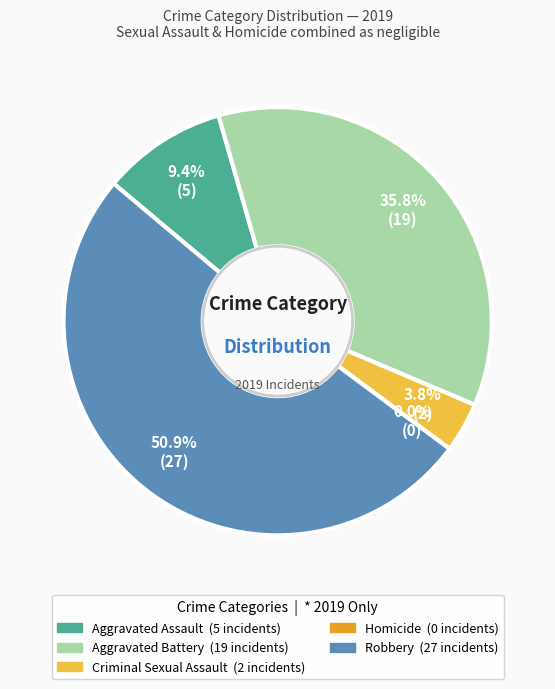

Which slice is the smallest?

Homicide